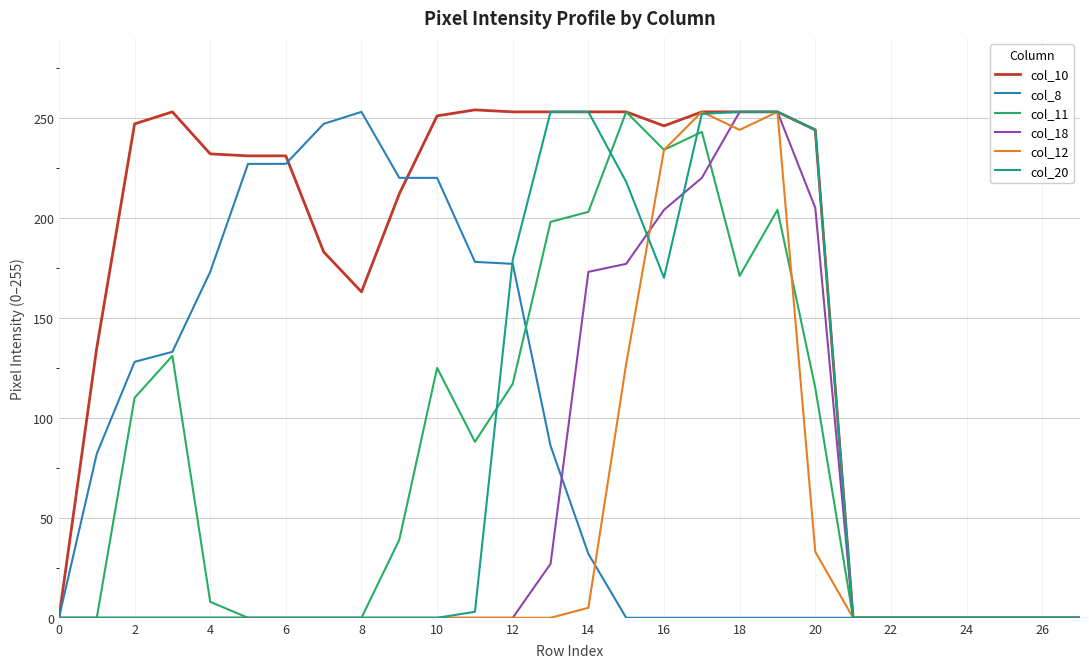

What is the maximum value shown in the chart?

254